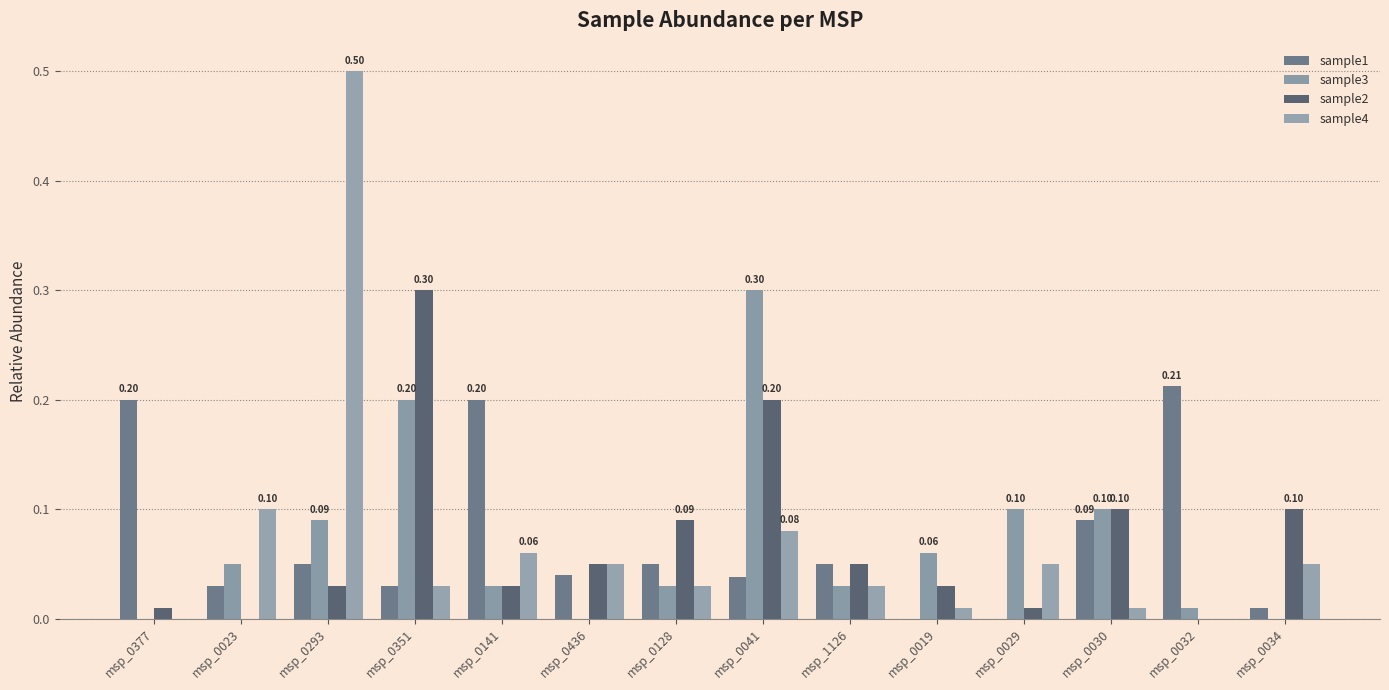

The value of sample3 at msp_0293 is 0.1. True or false?

True